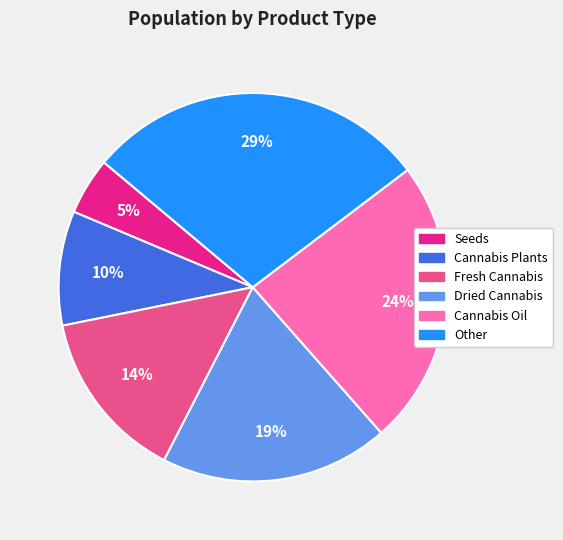

Which has a higher value, Fresh Cannabis or Cannabis Plants?

Fresh Cannabis